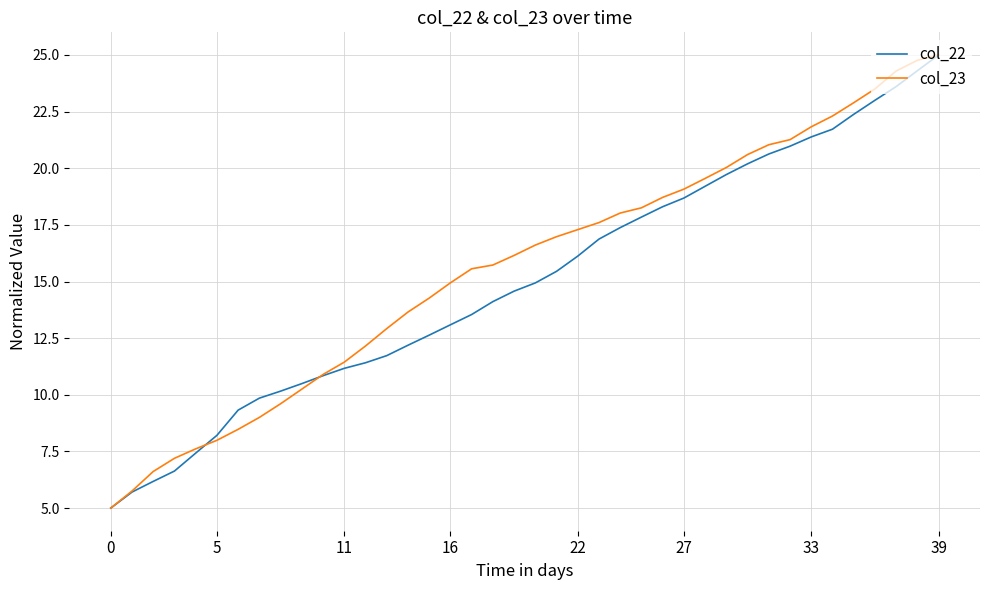

What is the lowest value of the col_23 series?

5.0